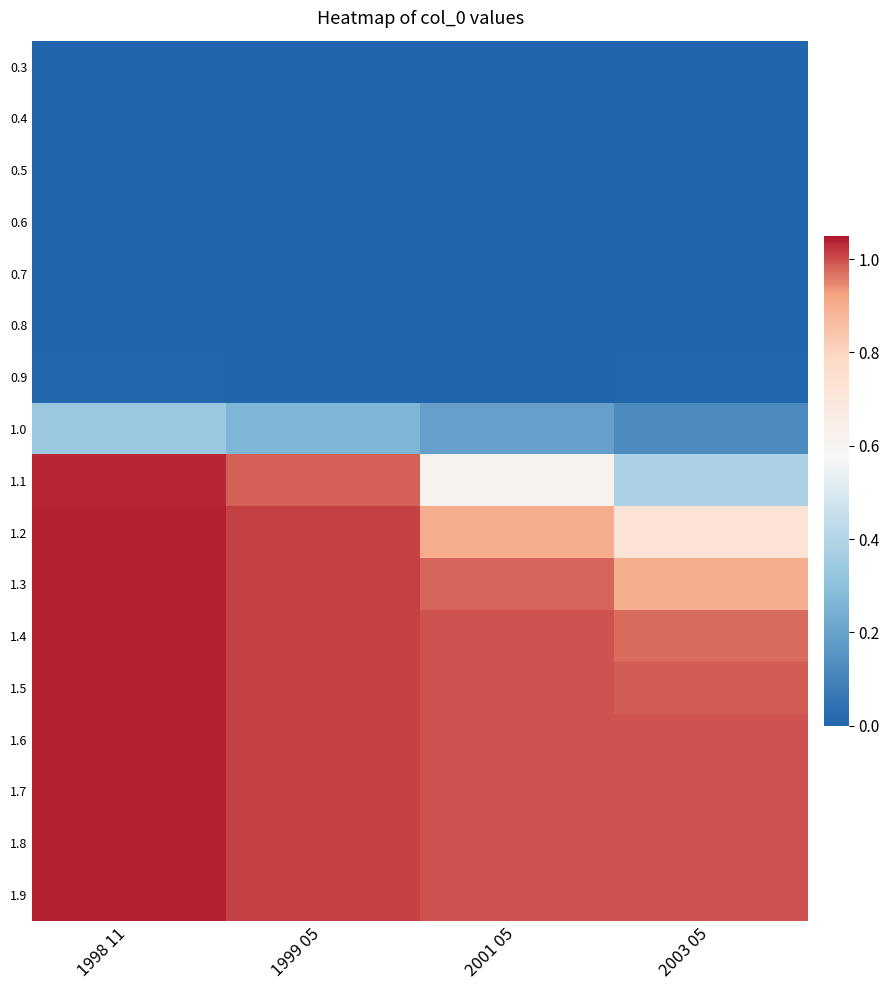

Reading left to right, list all the values displayed in this chart.

0.3: 1998 11=0.0	1999 05=0.0	2001 05=0.0	2003 05=0.0
0.4: 1998 11=0.0	1999 05=0.0	2001 05=0.0	2003 05=0.0
0.5: 1998 11=0.0	1999 05=0.0	2001 05=0.0	2003 05=0.0
0.6: 1998 11=0.0	1999 05=0.0	2001 05=0.0	2003 05=0.0
0.7: 1998 11=0.0	1999 05=0.0	2001 05=0.0	2003 05=0.0
0.8: 1998 11=0.0	1999 05=0.0	2001 05=0.0	2003 05=0.0
0.9: 1998 11=0.0	1999 05=0.0	2001 05=0.0	2003 05=0.0
1.0: 1998 11=0.3	1999 05=0.3	2001 05=0.2	2003 05=0.1
1.1: 1998 11=1.0	1999 05=1.0	2001 05=0.6	2003 05=0.4
1.2: 1998 11=1.0	1999 05=1.0	2001 05=0.9	2003 05=0.7
1.3: 1998 11=1.0	1999 05=1.0	2001 05=1.0	2003 05=0.9
1.4: 1998 11=1.0	1999 05=1.0	2001 05=1.0	2003 05=1.0
1.5: 1998 11=1.0	1999 05=1.0	2001 05=1.0	2003 05=1.0
1.6: 1998 11=1.0	1999 05=1.0	2001 05=1.0	2003 05=1.0
1.7: 1998 11=1.0	1999 05=1.0	2001 05=1.0	2003 05=1.0
1.8: 1998 11=1.0	1999 05=1.0	2001 05=1.0	2003 05=1.0
1.9: 1998 11=1.0	1999 05=1.0	2001 05=1.0	2003 05=1.0